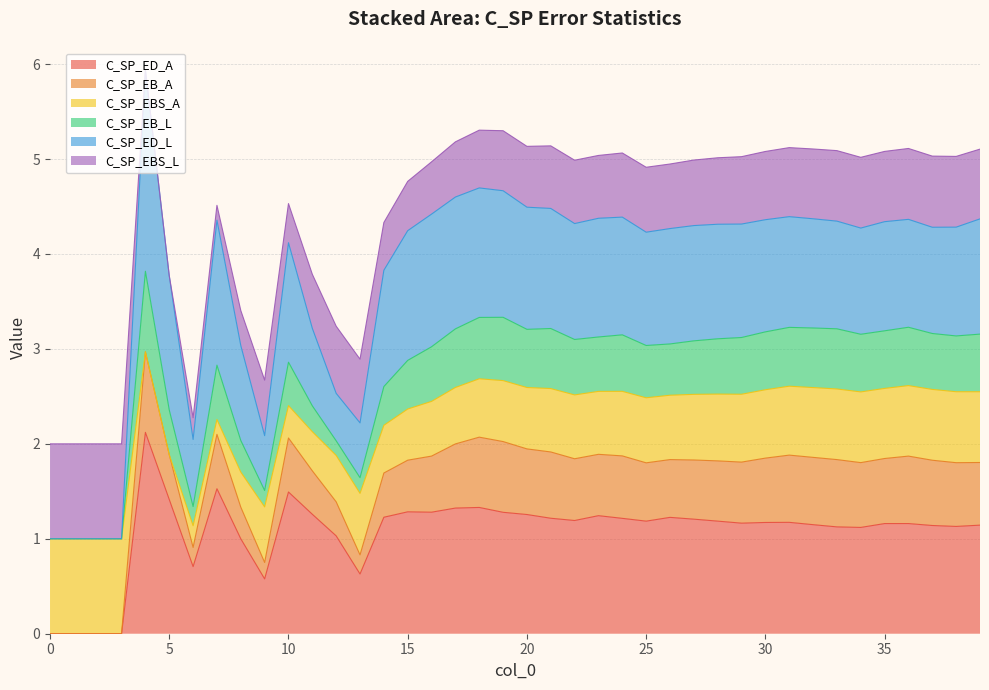

At which category does C_SP_EB_A reach its first local valley?

6